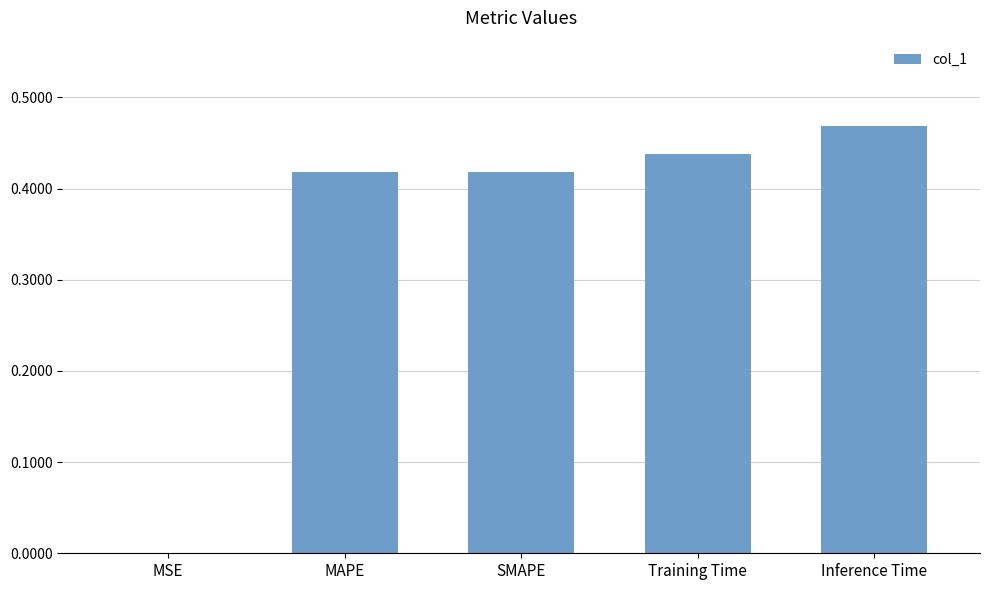

Between SMAPE and MSE, which is larger?

SMAPE